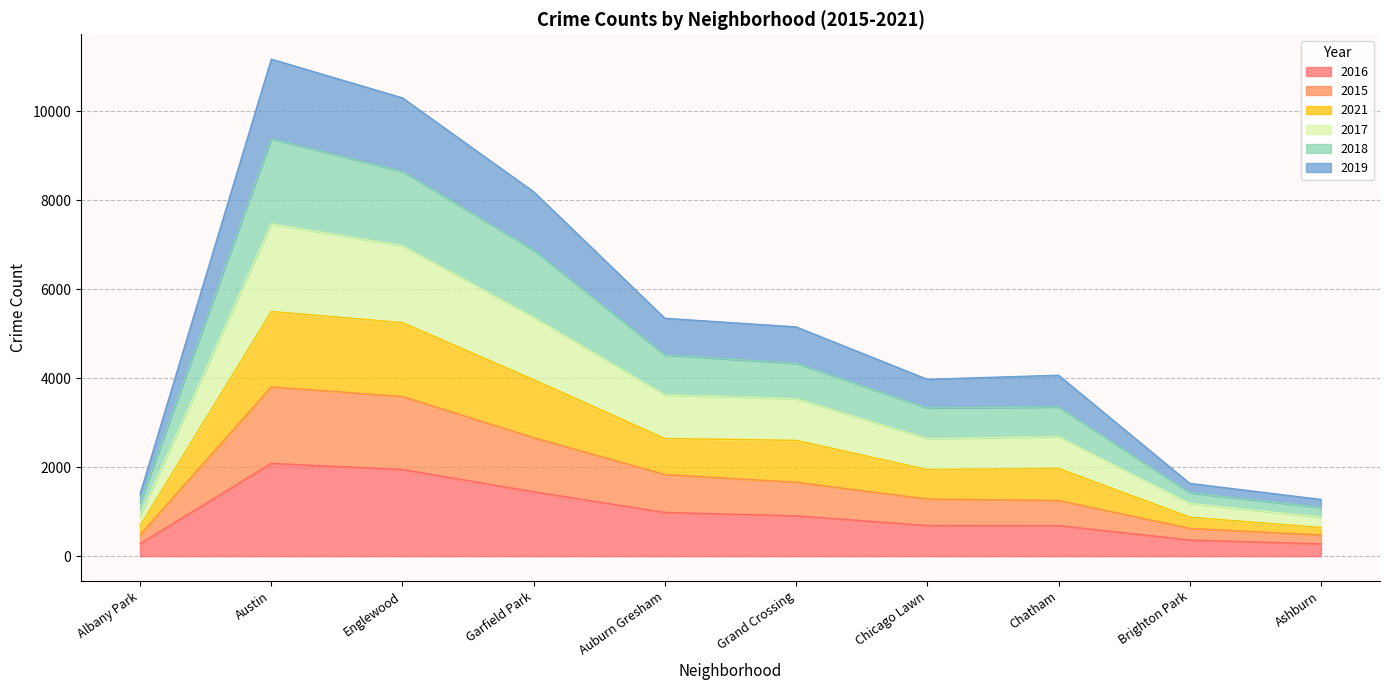

How many lines are shown in the chart?

6